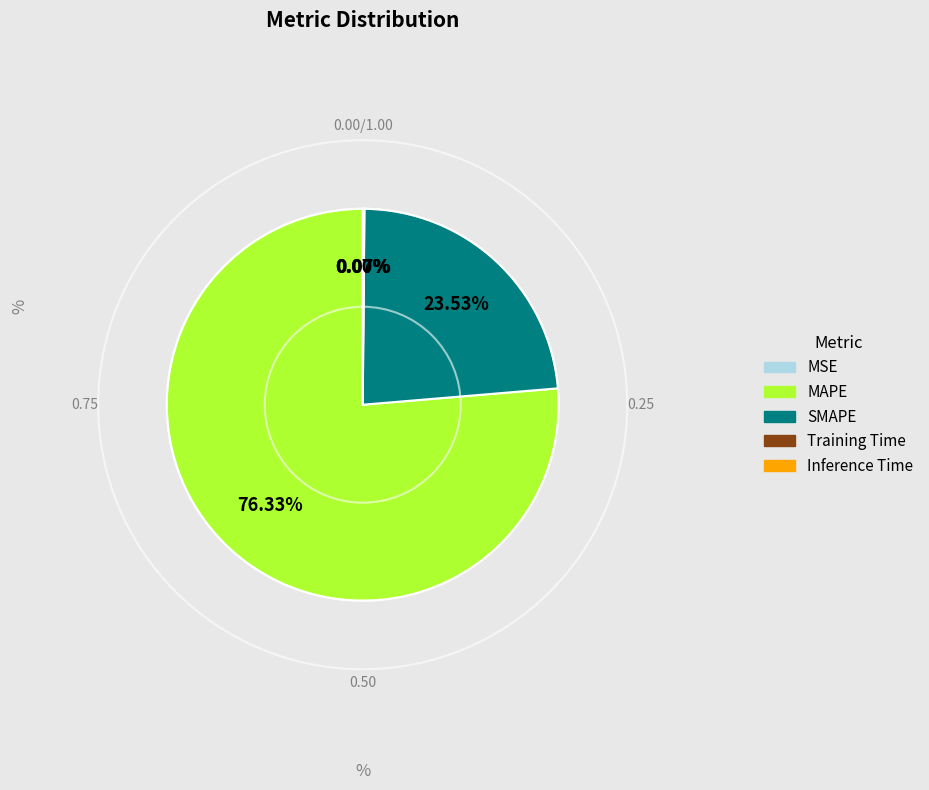

Which has a higher value, MAPE or SMAPE?

MAPE